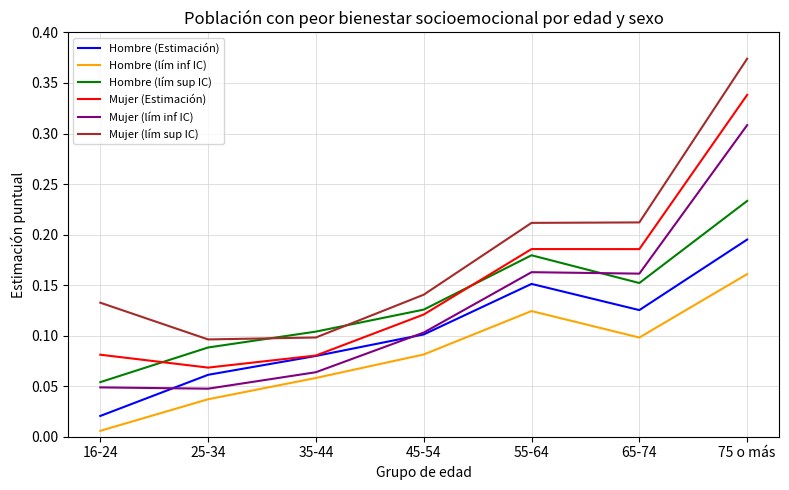

At how many categories does at least one series exceed 0?

7